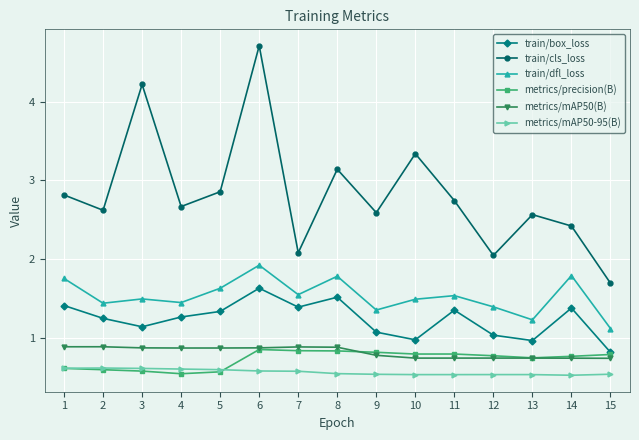

At which category does the chart reach its peak across all series?

6